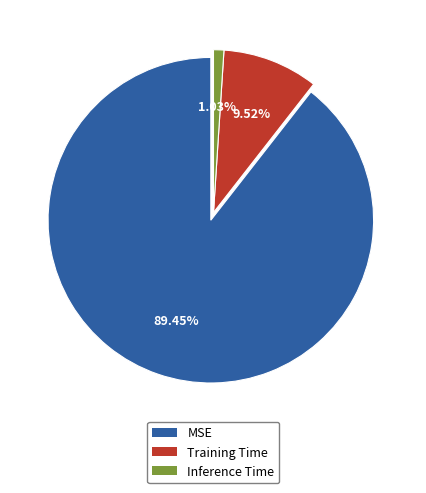

Which slice is the smallest?

Inference Time